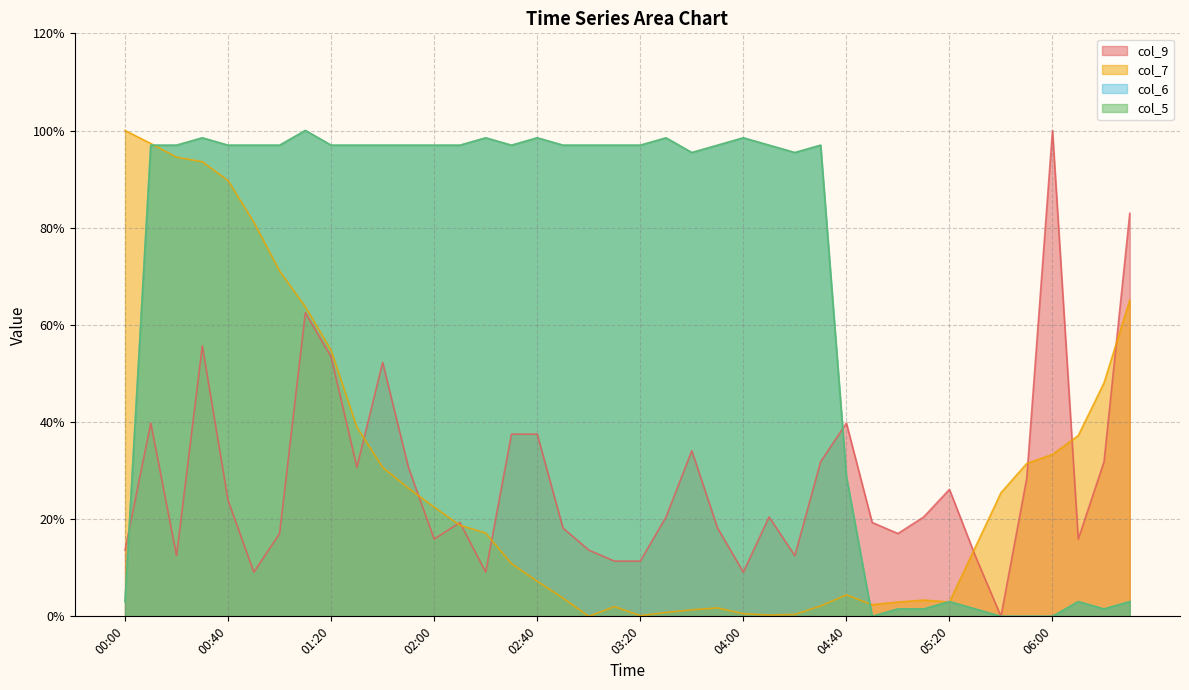

What is the difference between the maximum and minimum values in the col_5 series?

100.0